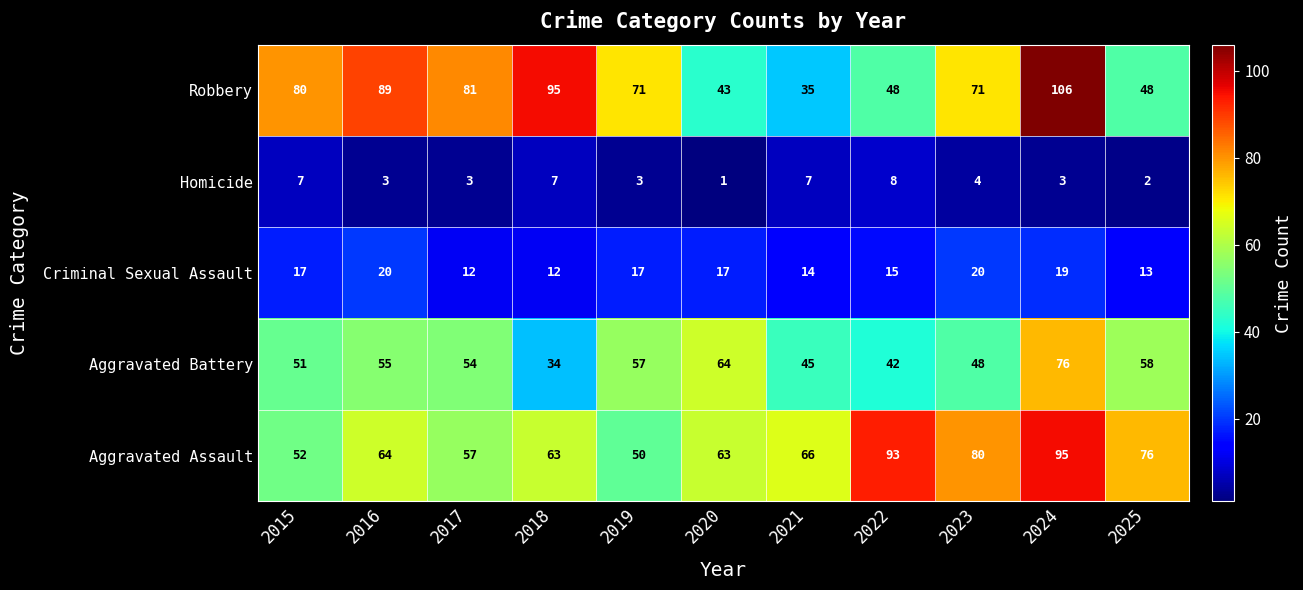

The value of Aggravated Battery at 2016 is 55. True or false?

True